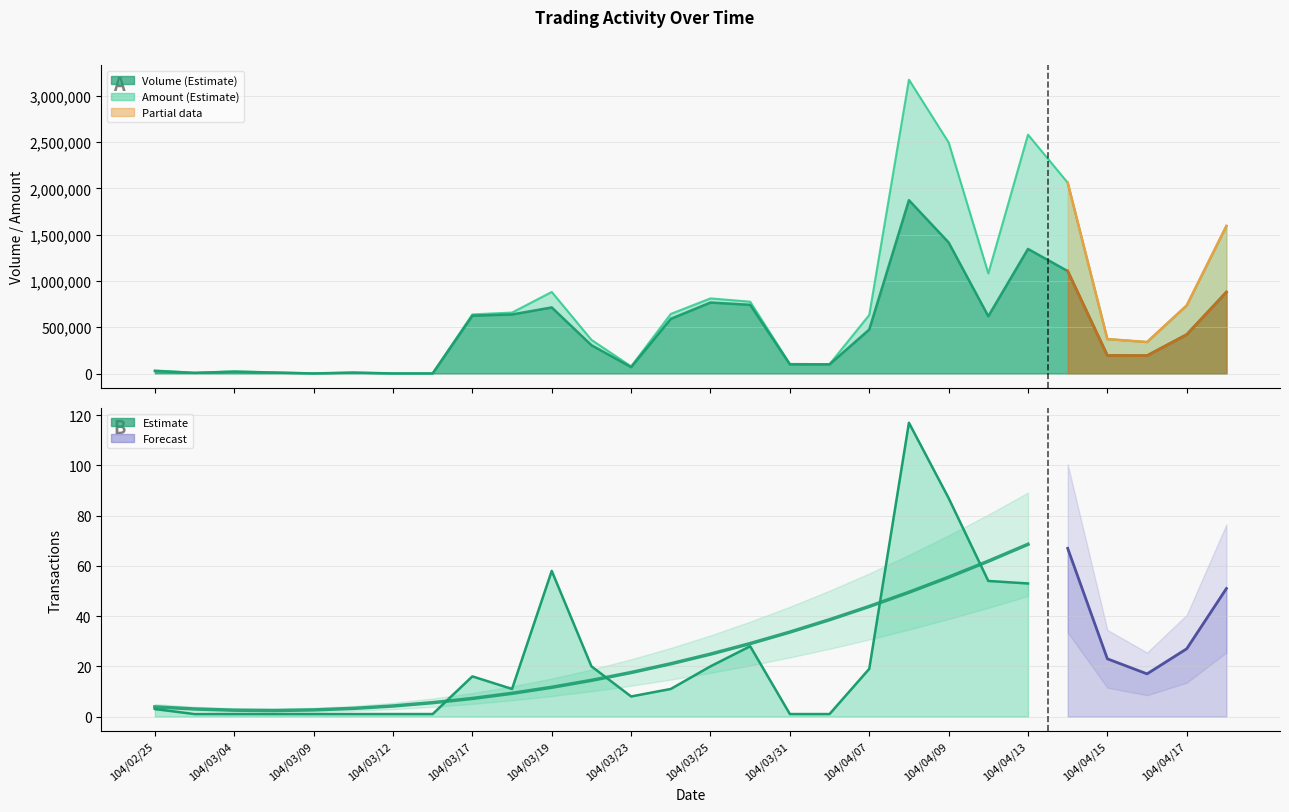

List the series in order of their overall mean, highest first.

Amount (col_2), Volume (col_1)